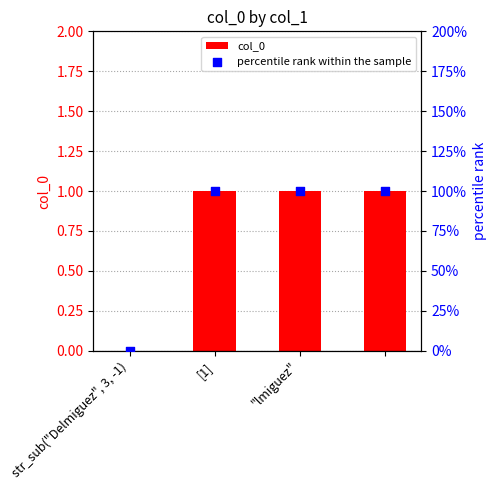

Which series contains the lowest Y value?

col_0